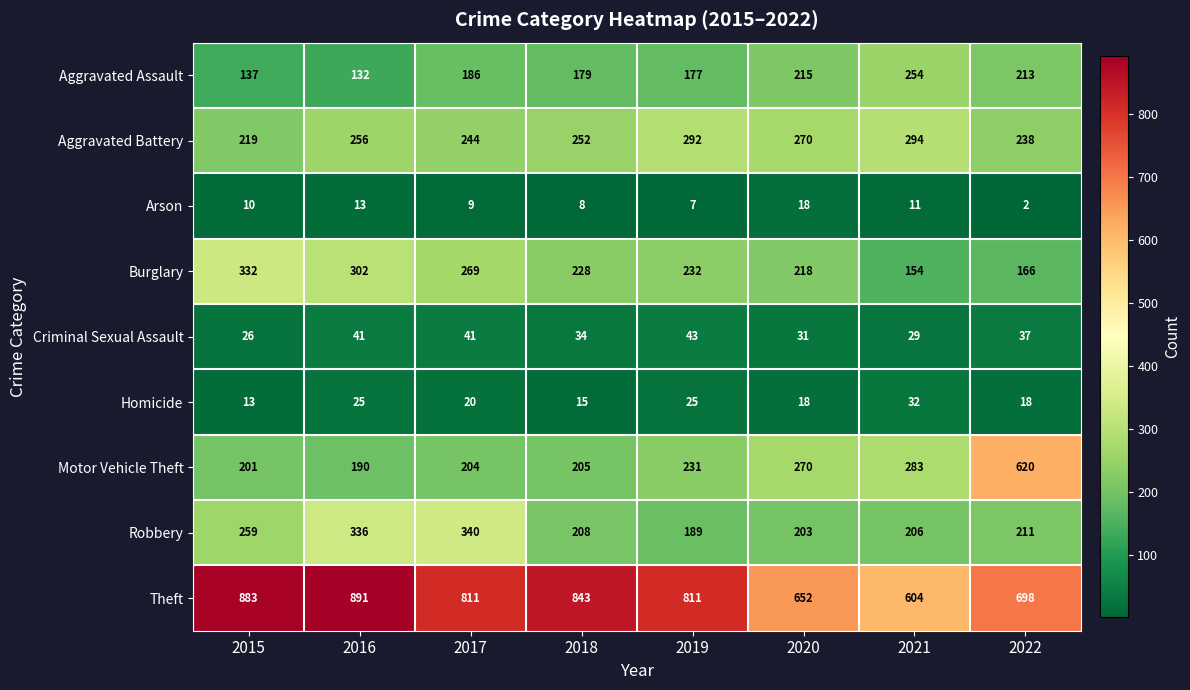

Rank the series at 2015 from highest to lowest value.

Theft, Burglary, Robbery, Aggravated Battery, Motor Vehicle Theft, Aggravated Assault, Criminal Sexual Assault, Homicide, Arson